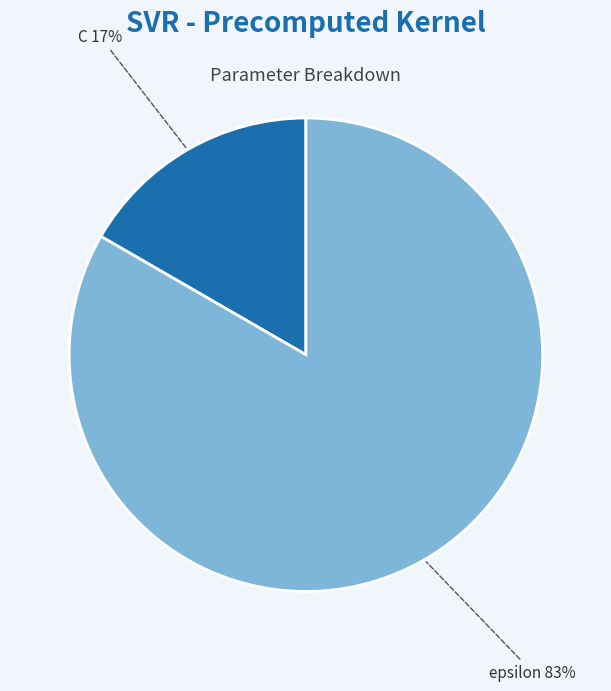

Between C and epsilon, which is larger?

epsilon